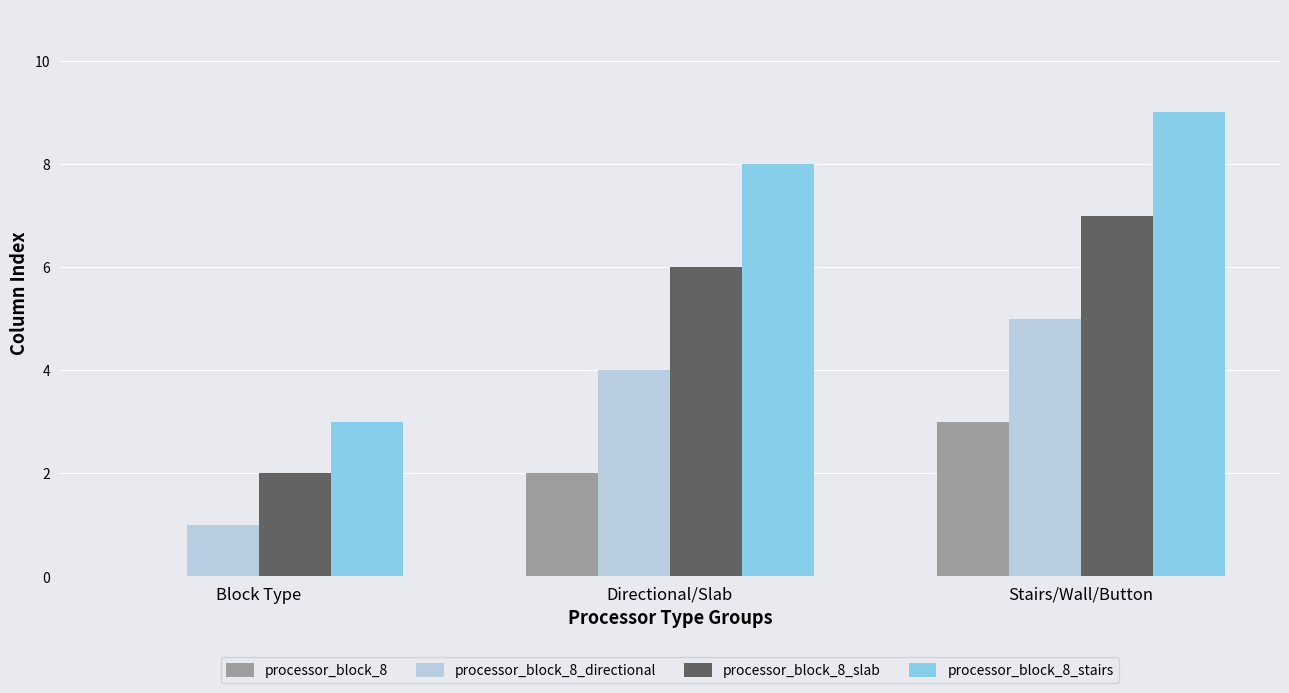

Which label corresponds to the largest value in the chart?

Stairs/Wall/Button